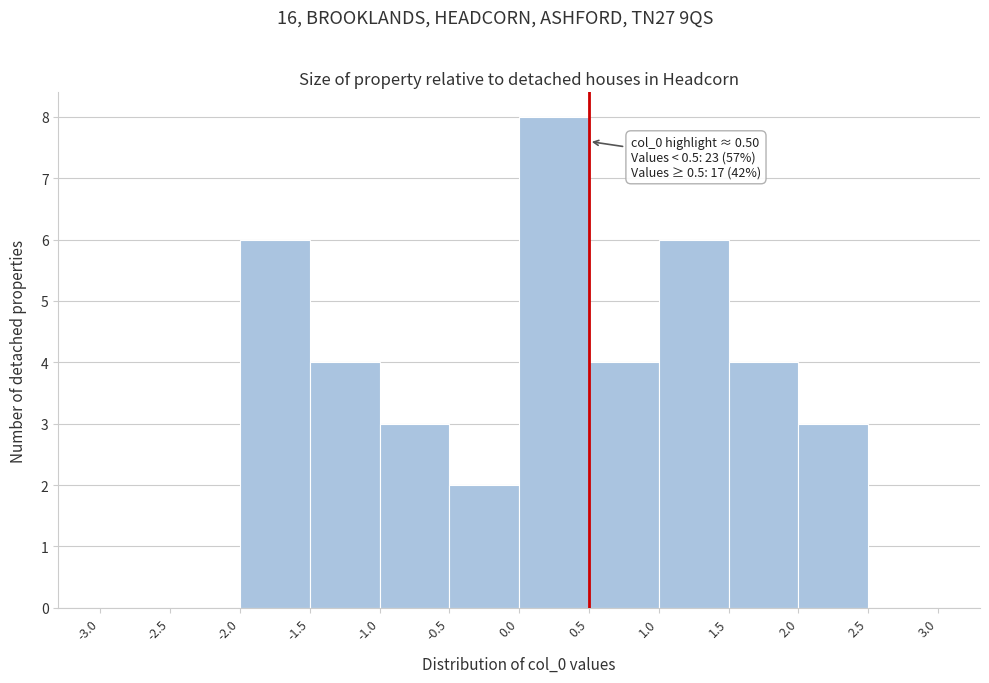

Which range on the x-axis has the tallest bar?

0.0 to 0.5